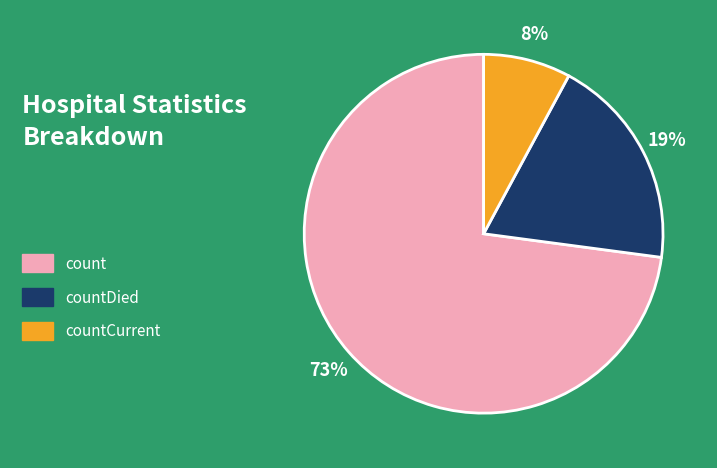

Count the number of slices in the pie.

3